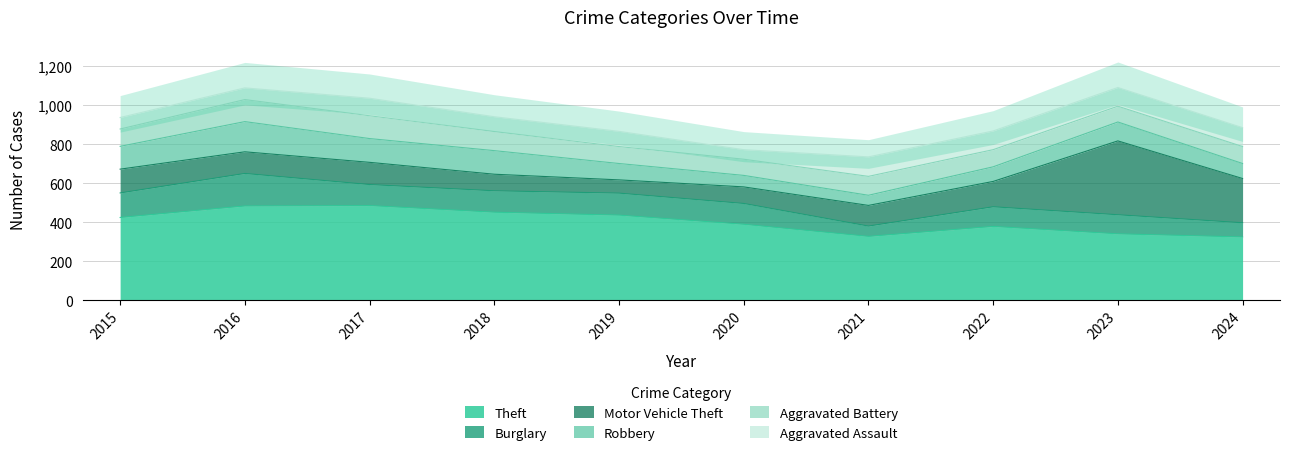

List the series in order of their peak value, lowest first.

Aggravated Assault, Aggravated Battery, Robbery, Burglary, Motor Vehicle Theft, Theft